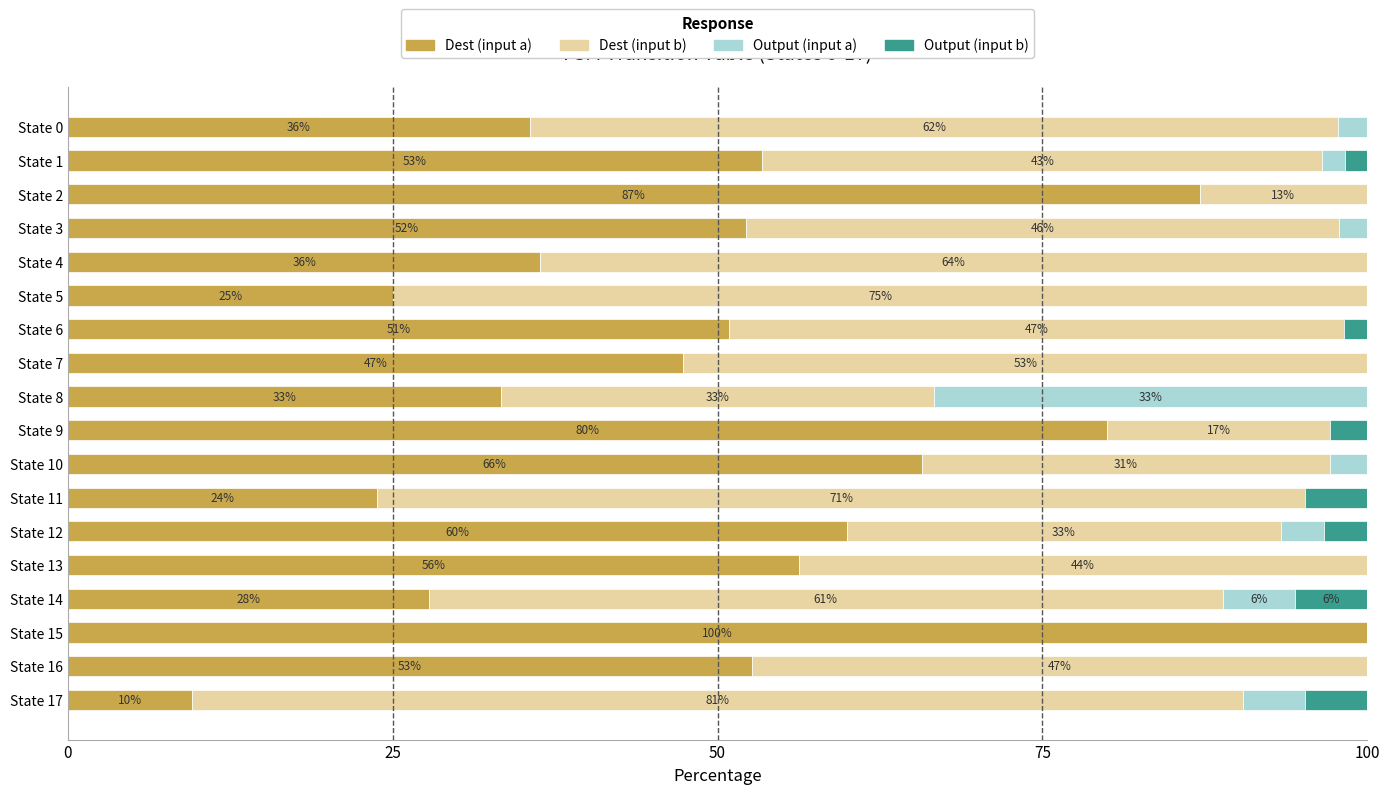

What are all the series names shown in the legend?

Dest (input a), Dest (input b), Output (input a), Output (input b)